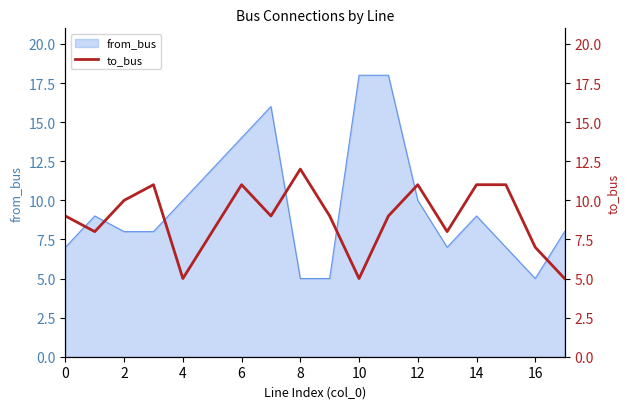

What is the lowest value of the from_bus series?

5